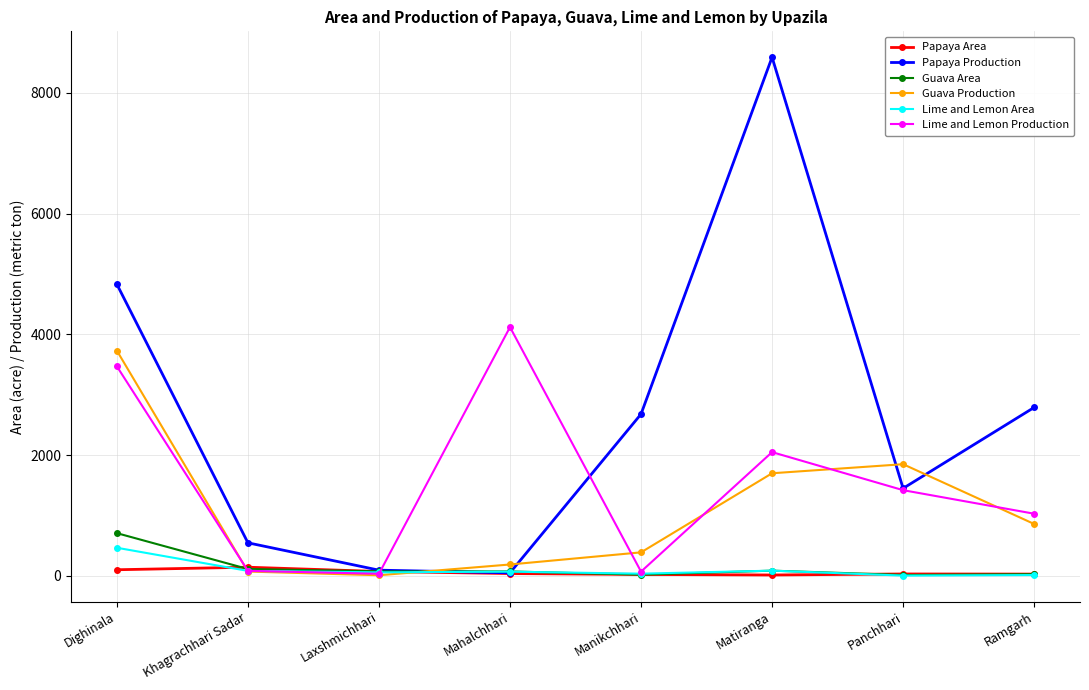

How many lines are shown in the chart?

6